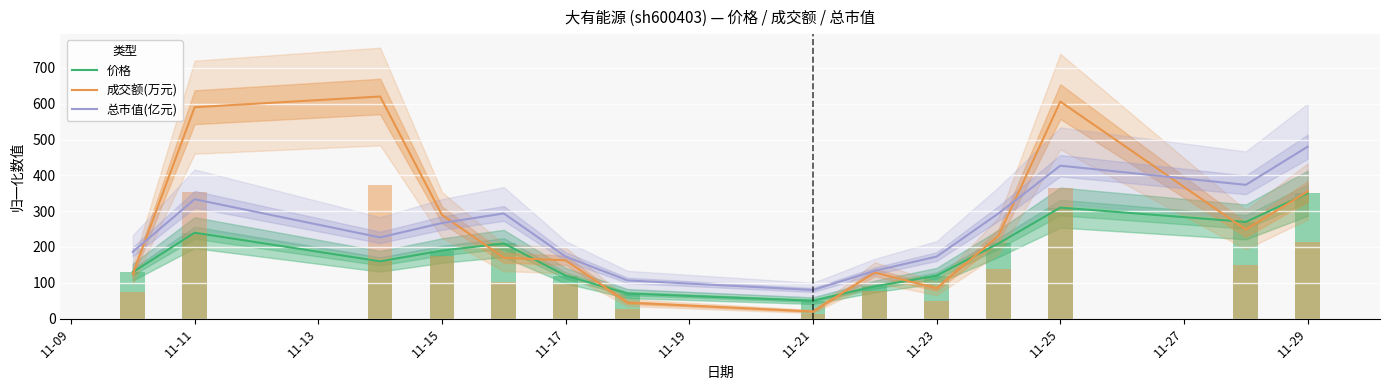

The 成交额(万元) series shows 84.4 at 11-23. True or false?

True